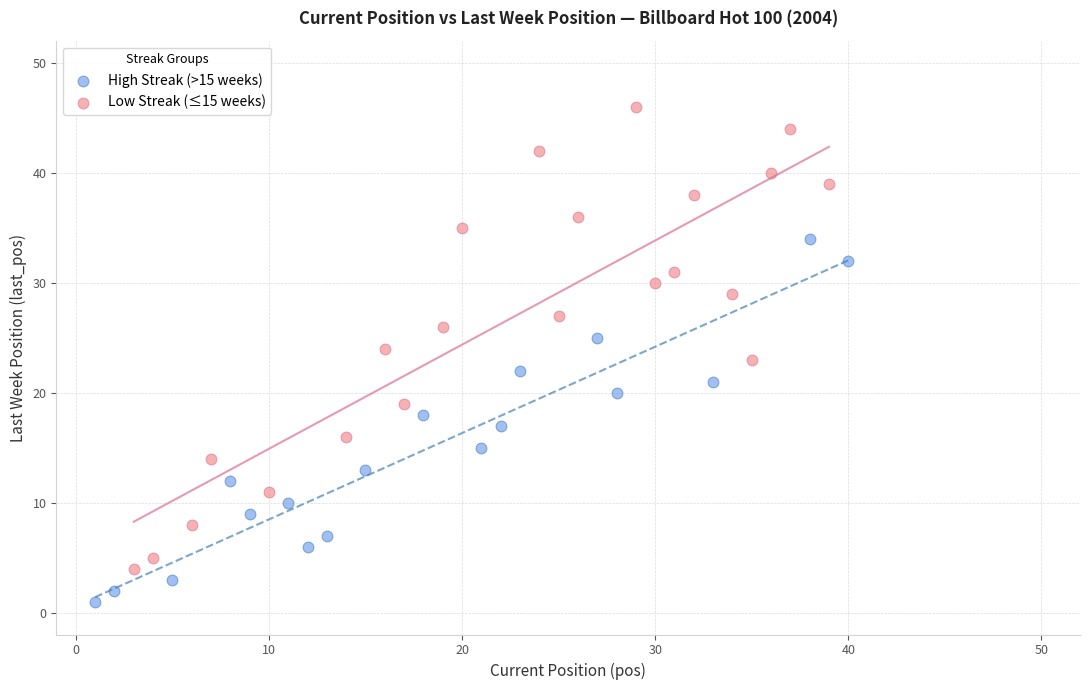

What are all the series names shown in the legend?

High Streak (>15 weeks), Low Streak (≤15 weeks)